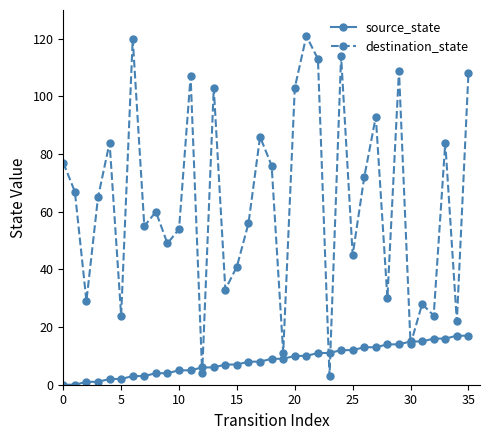

True or false: destination_state has more than 2 interior local peaks.

True